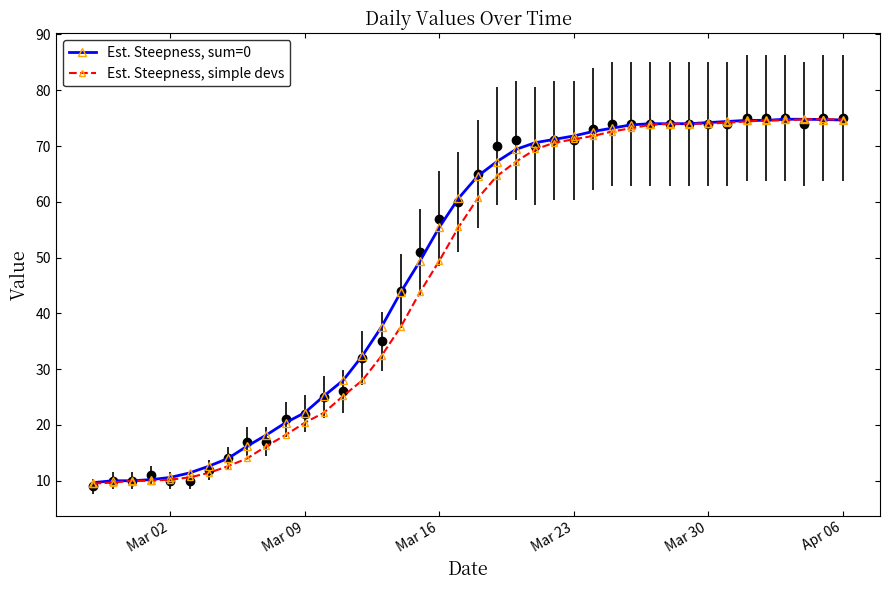

True or false: Est. Steepness, simple devs and Est. Steepness, sum=0 cross at least once.

False